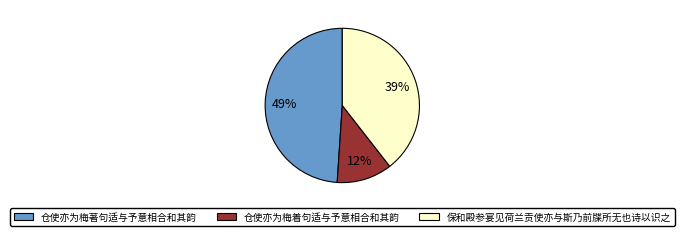

The 仓使亦为梅著句适与予意相合和其韵 slice represents 49% of the pie. True or false?

True